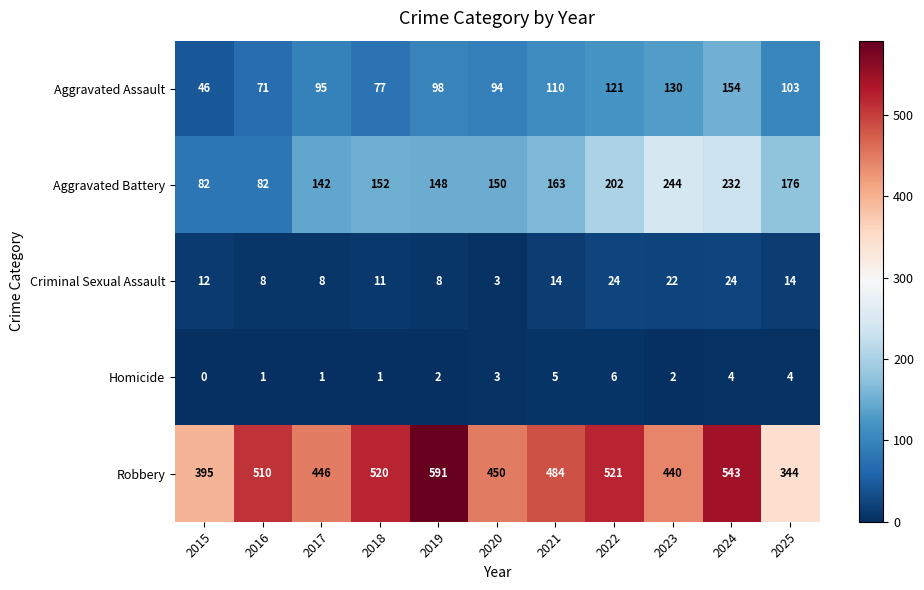

Which series changed the most between 2022 and 2023?

Robbery